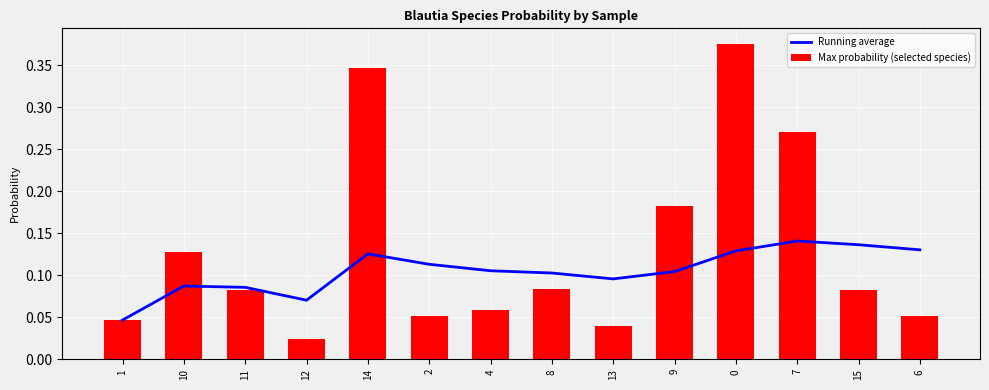

Reading right to left, list all the values displayed in this chart.

Running average: 6=0.1	15=0.1	7=0.1	0=0.1	9=0.1	13=0.1	8=0.1	4=0.1	2=0.1	14=0.1	12=0.1	11=0.1	10=0.1	1=0.0
Max probability (selected species): 6=0.1	15=0.1	7=0.3	0=0.4	9=0.2	13=0.0	8=0.1	4=0.1	2=0.1	14=0.3	12=0.0	11=0.1	10=0.1	1=0.0